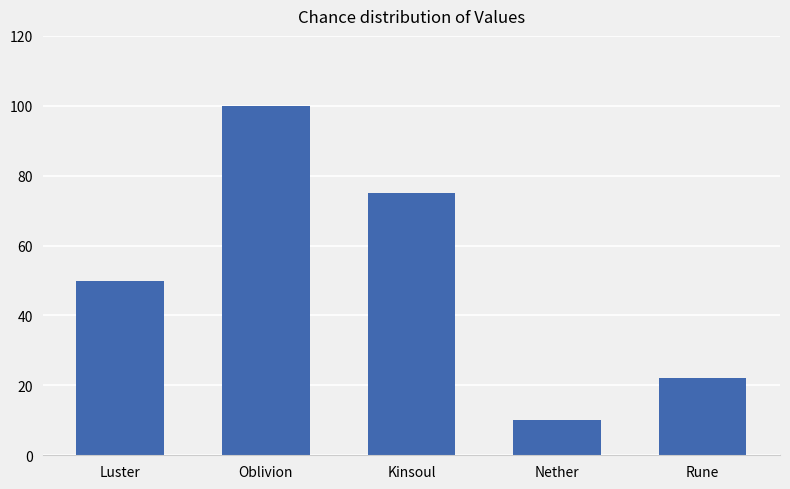

Which category has the highest value across all series?

Oblivion